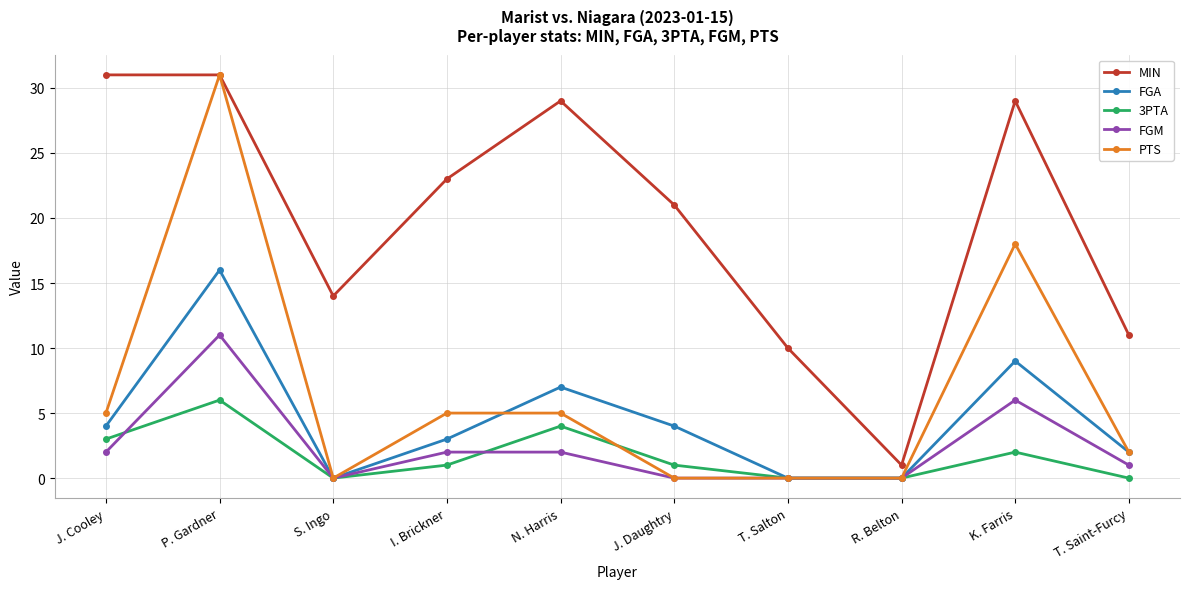

What are all the series names shown in the legend?

MIN, FGA, 3PTA, FGM, PTS